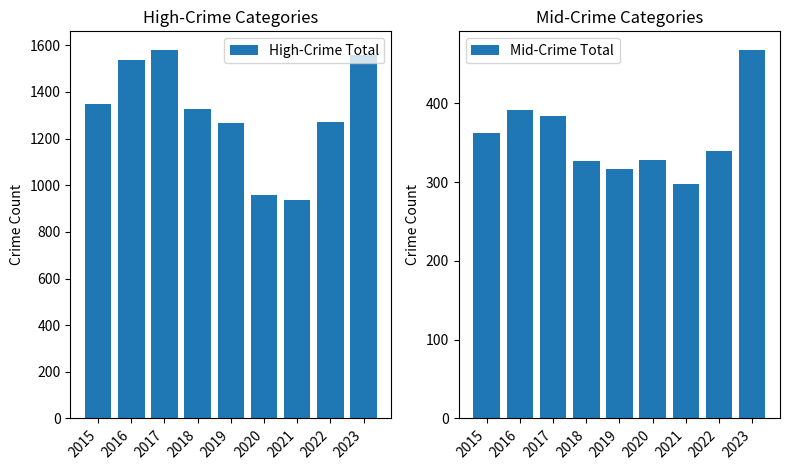

What is the approximate value of Mid-Crime Total at 2022?

340